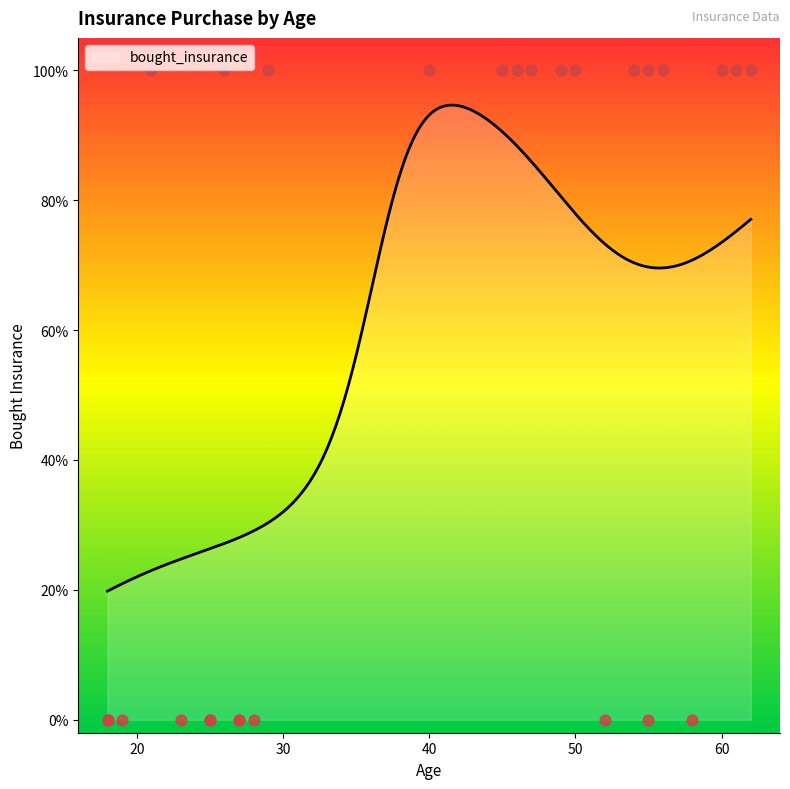

What is the ratio of the value at 56 to the value at 62?

1.0